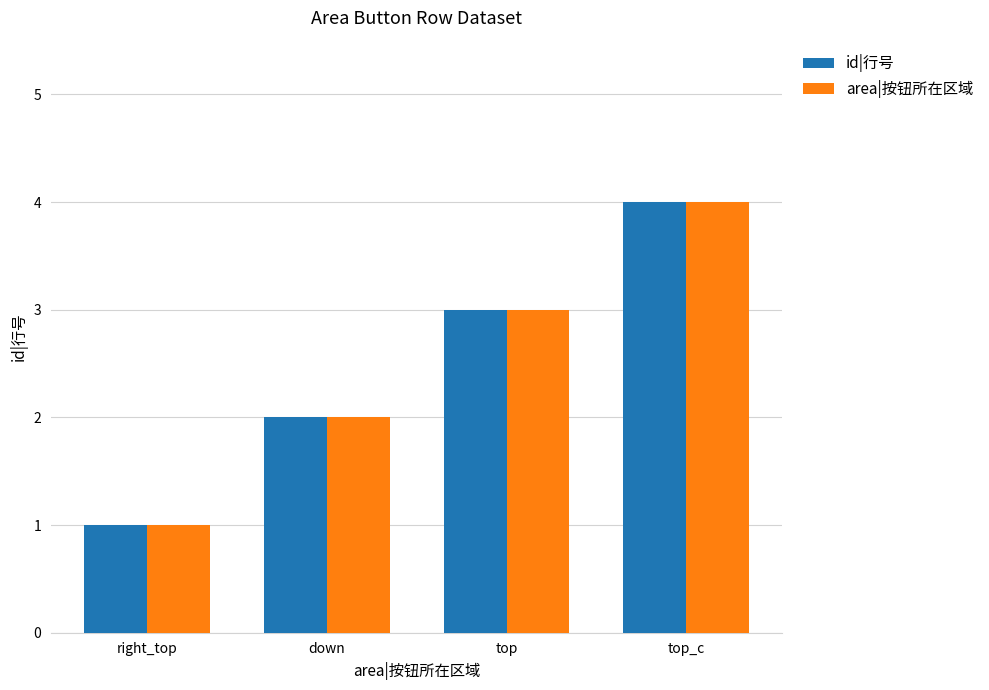

Reading left to right, transcribe all the data shown in this chart.

id|行号: right_top=1	down=2	top=3	top_c=4
area|按钮所在区域: right_top=1	down=2	top=3	top_c=4